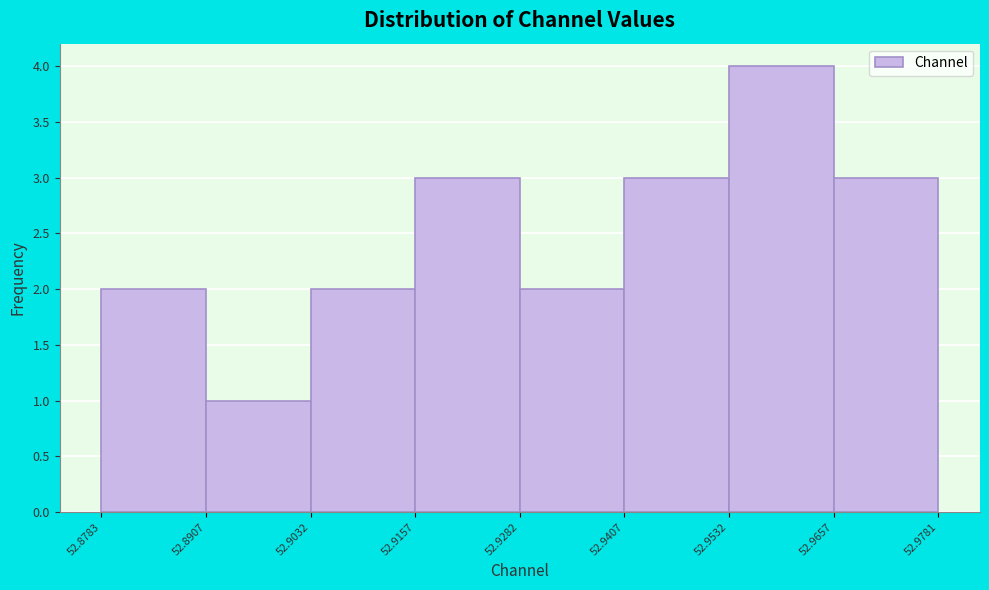

Reading left to right, list every bar in this chart as the range it spans on the x-axis followed by its height. The values are not printed on the chart, so give them approximately, as read against the axis.

52.8783 to 52.8907: 2
52.8907 to 52.9032: 1
52.9032 to 52.9157: 2
52.9157 to 52.9282: 3
52.9282 to 52.9407: 2
52.9407 to 52.9532: 3
52.9532 to 52.9657: 4
52.9657 to 52.9781: 3